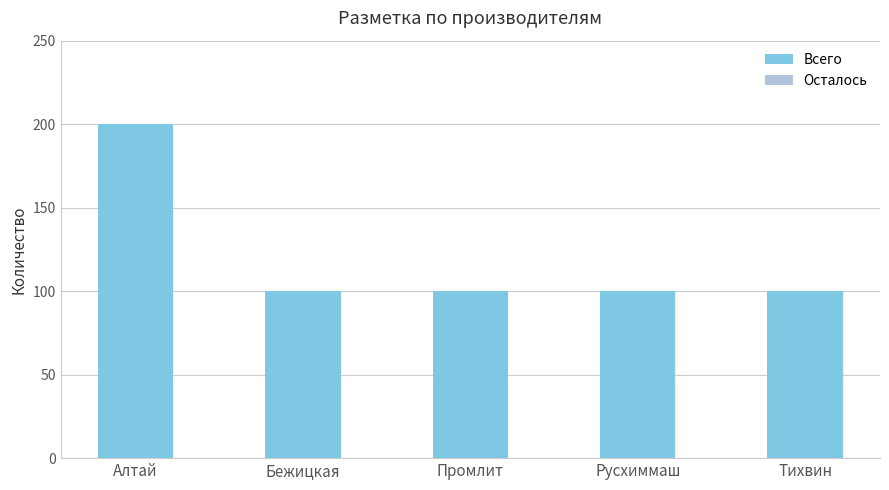

Reading right to left, transcribe all the data shown in this chart.

Тихвин=100	Русхиммаш=100	Промлит=100	Бежицкая=100	Алтай=200